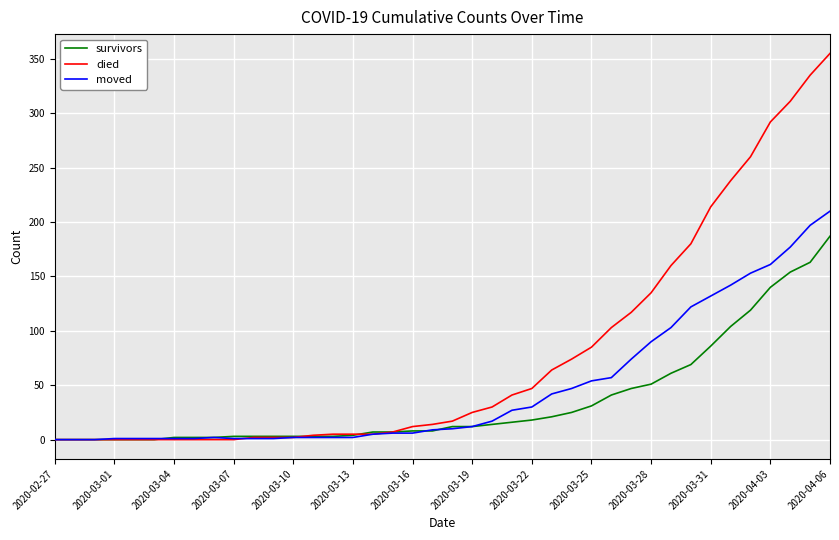

Which series has the largest total across all categories?

died